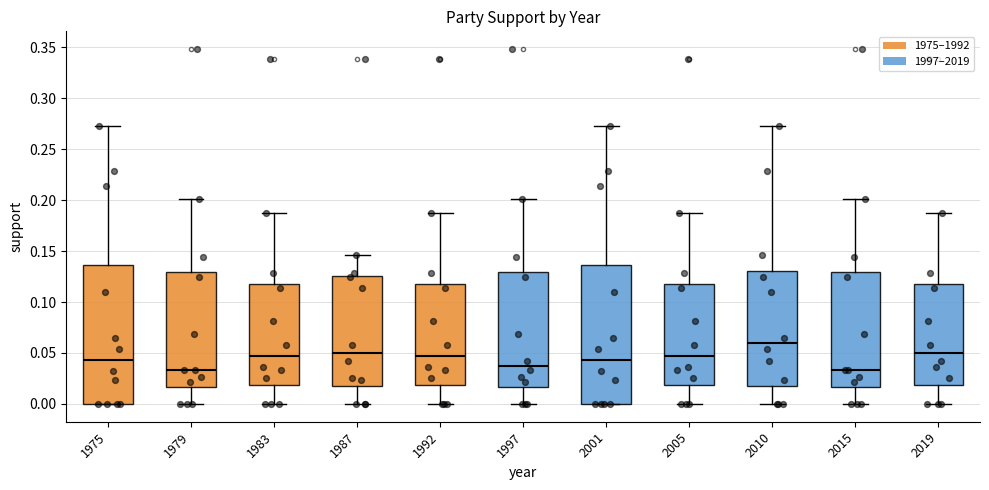

Reading left to right, transcribe this box plot: for each box, give where its median line is, the range the box spans, and where its two whiskers end, as read against the y-axis. The values are not printed on the chart, so give them approximately, as read against the axis.

1975: median 0.045, box 0.000 to 0.135, whiskers 0.000 to 0.275
1979: median 0.035, box 0.015 to 0.130, whiskers 0.000 to 0.200
1983: median 0.045, box 0.020 to 0.120, whiskers 0.000 to 0.185
1987: median 0.050, box 0.020 to 0.125, whiskers 0.000 to 0.145
1992: median 0.045, box 0.020 to 0.120, whiskers 0.000 to 0.185
1997: median 0.040, box 0.015 to 0.130, whiskers 0.000 to 0.200
2001: median 0.045, box 0.000 to 0.135, whiskers 0.000 to 0.275
2005: median 0.045, box 0.020 to 0.120, whiskers 0.000 to 0.185
2010: median 0.060, box 0.020 to 0.130, whiskers 0.000 to 0.275
2015: median 0.035, box 0.015 to 0.130, whiskers 0.000 to 0.200
2019: median 0.050, box 0.020 to 0.120, whiskers 0.000 to 0.185